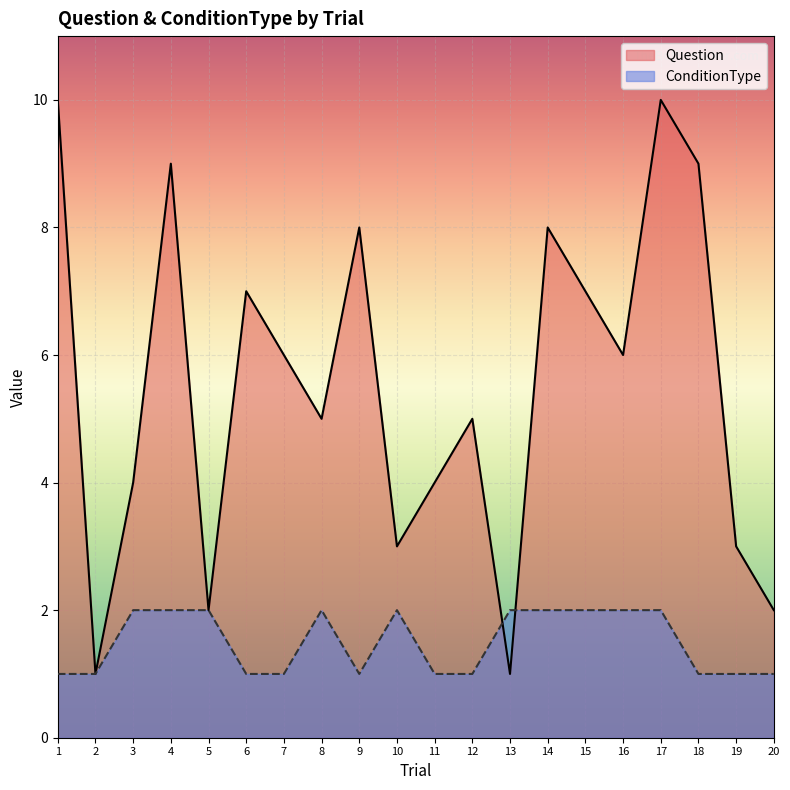

Which series has the widest spread of values?

Question